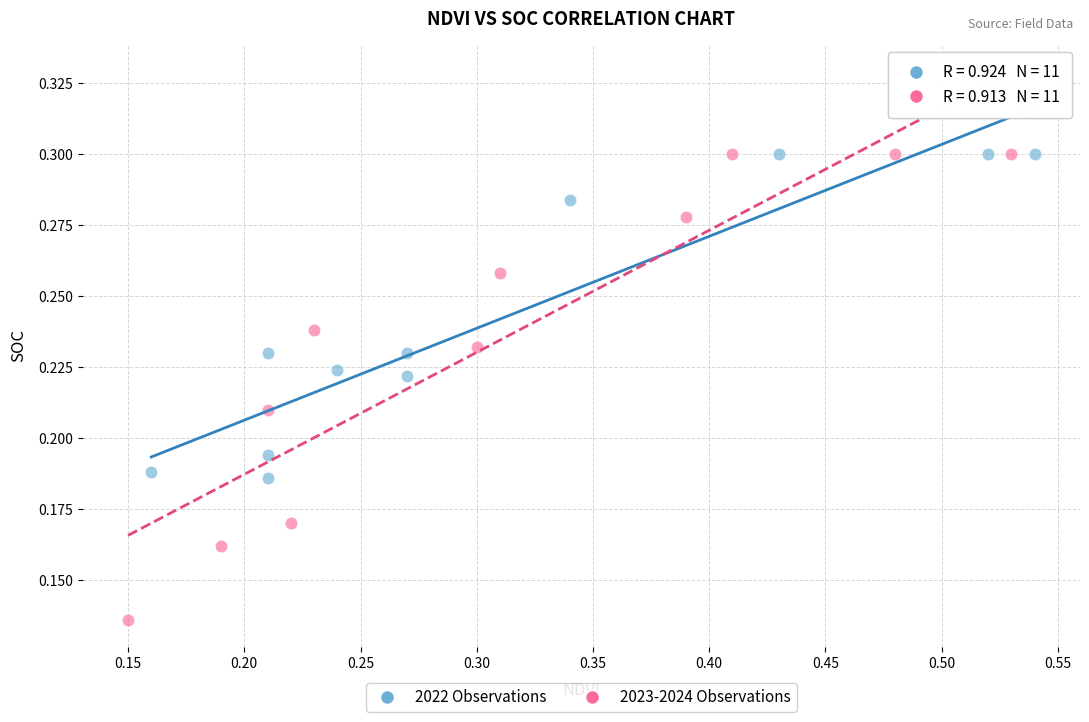

What are all the series names shown in the legend?

2022 Observations, 2023-2024 Observations